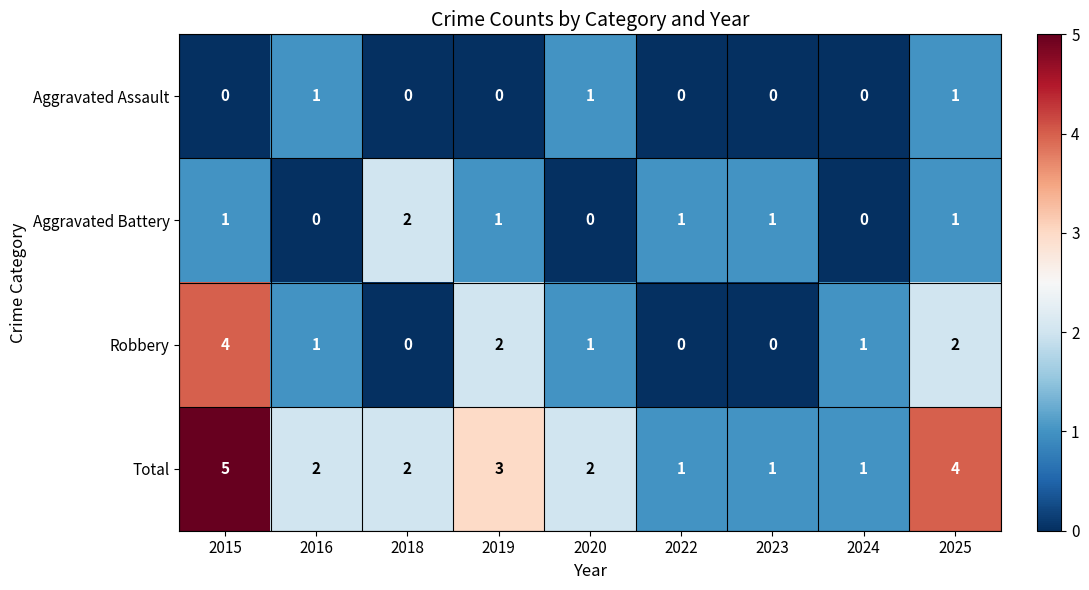

What is the difference between the maximum and minimum values in the Total series?

4